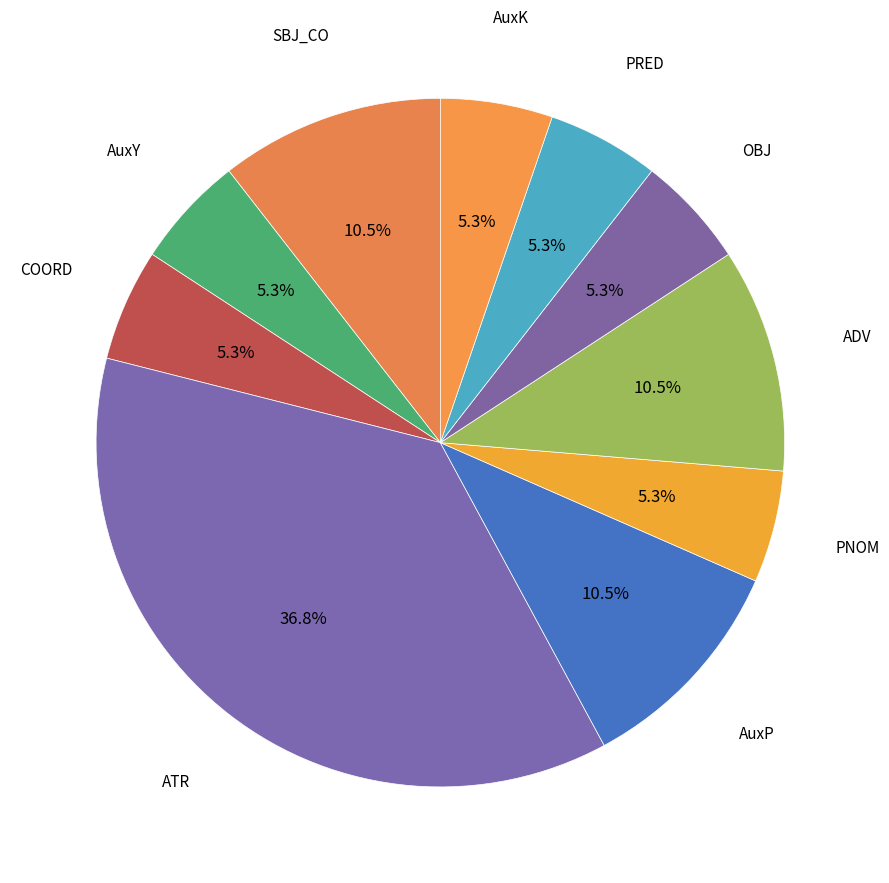

How many segments does this pie chart have?

10